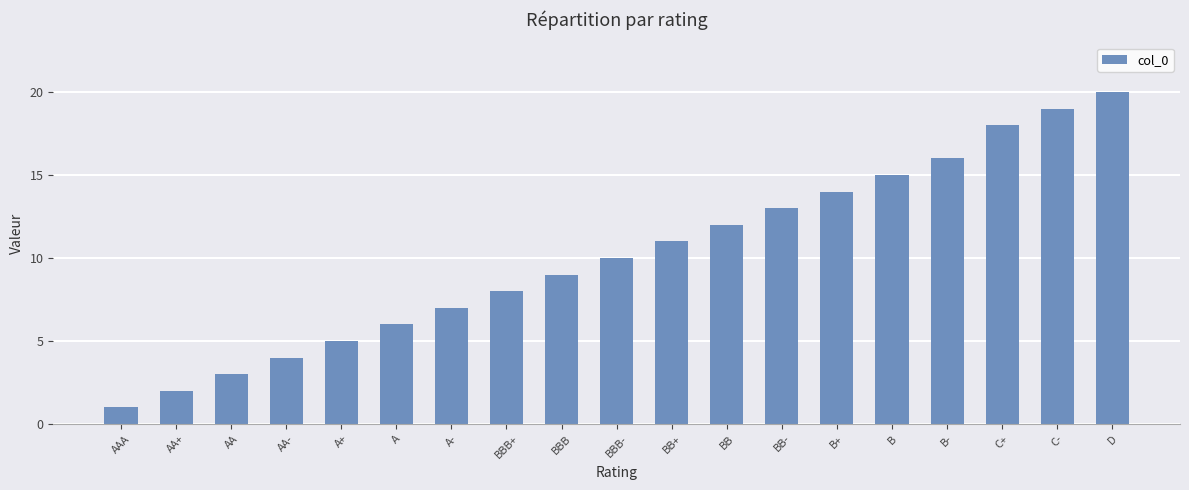

What is the difference between the maximum and minimum values?

19